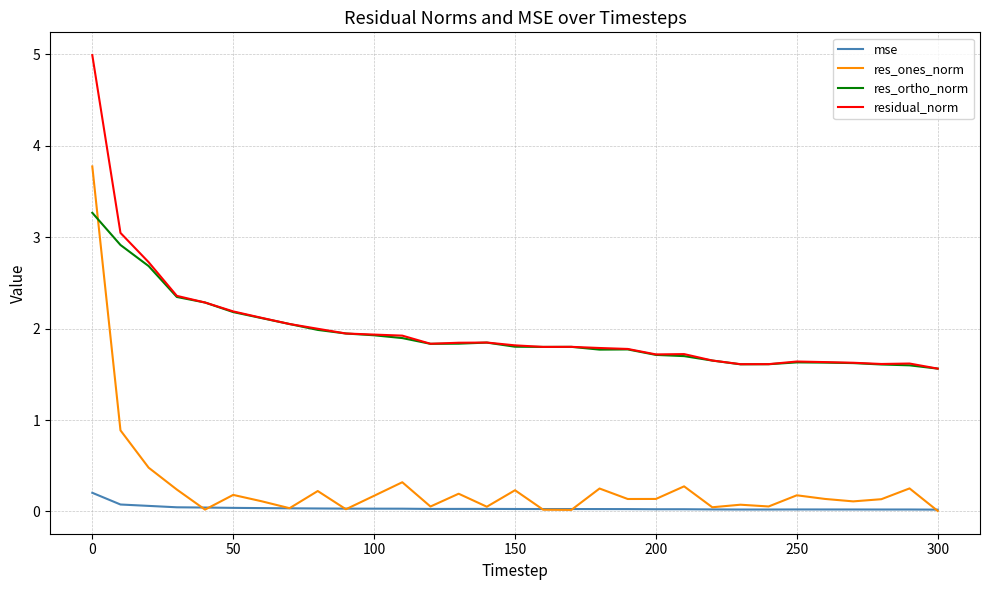

True or false: res_ortho_norm and mse cross at least once.

False